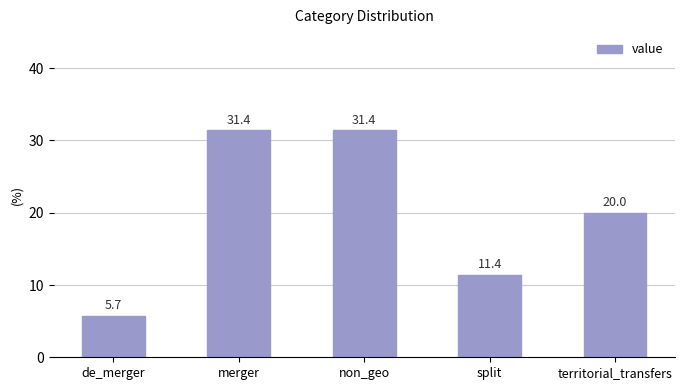

What is the maximum value shown in the chart?

31.4